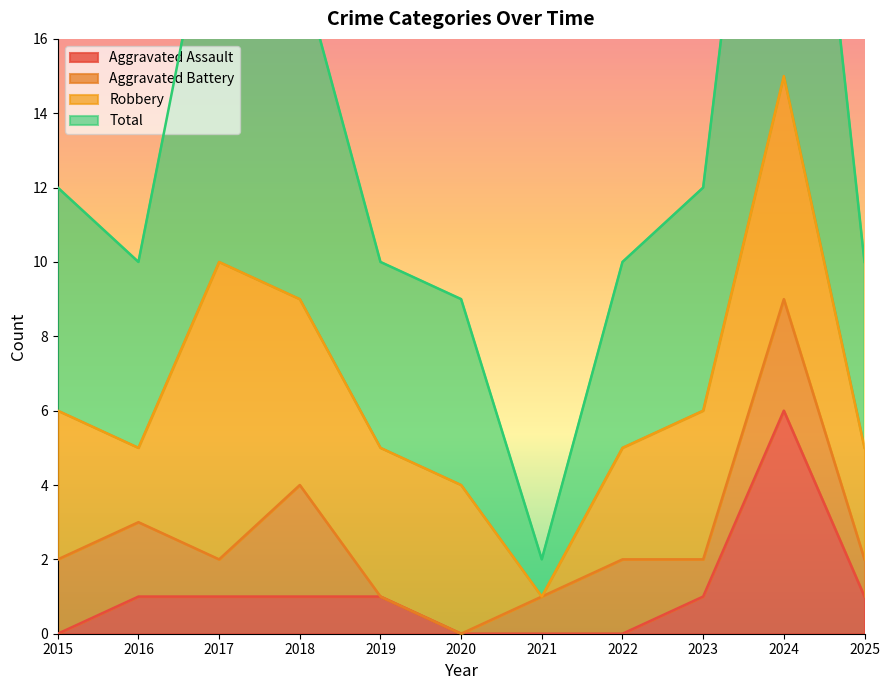

True or false: Aggravated Assault and Total intersect in this chart.

False